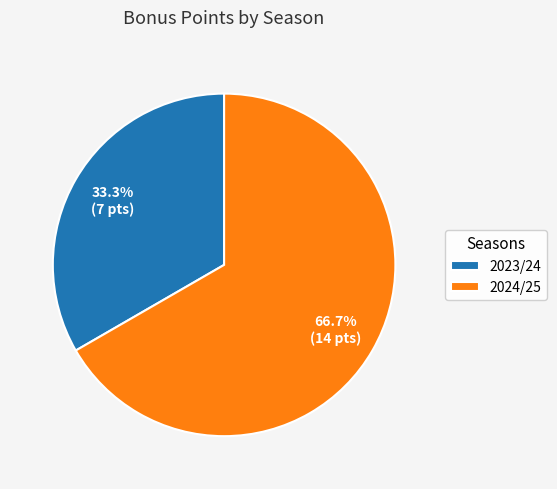

What percentage is the 2023/24 slice, to the nearest percent?

33%